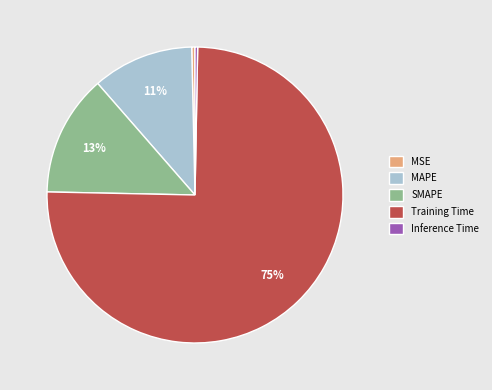

To the nearest percent, what is the average slice percentage?

20%